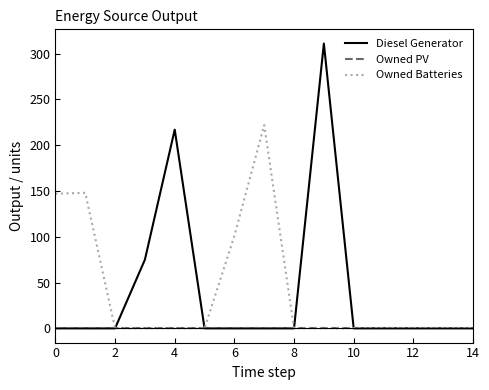

What is the sum of all Owned Batteries values?

618